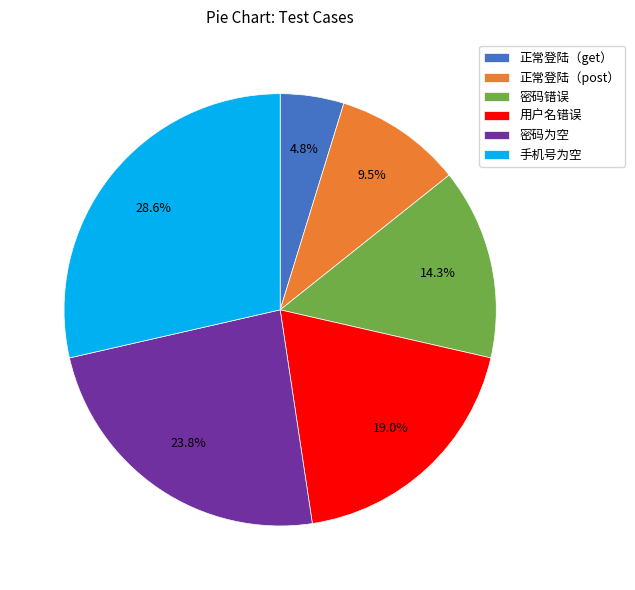

Which slice is the smallest?

正常登陆（get）